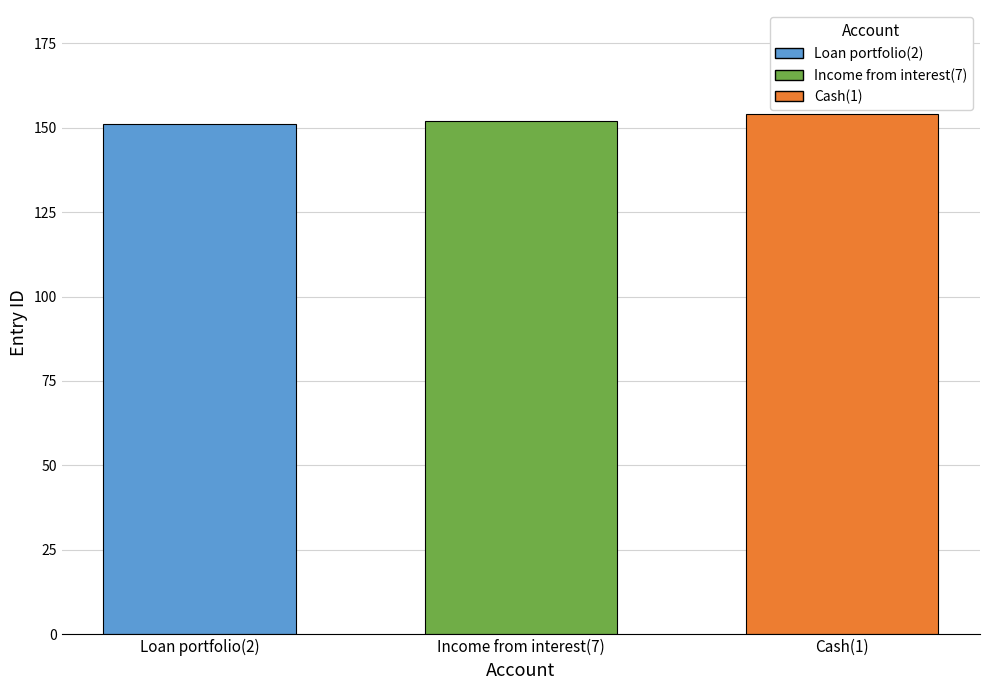

What is the greatest value displayed?

154